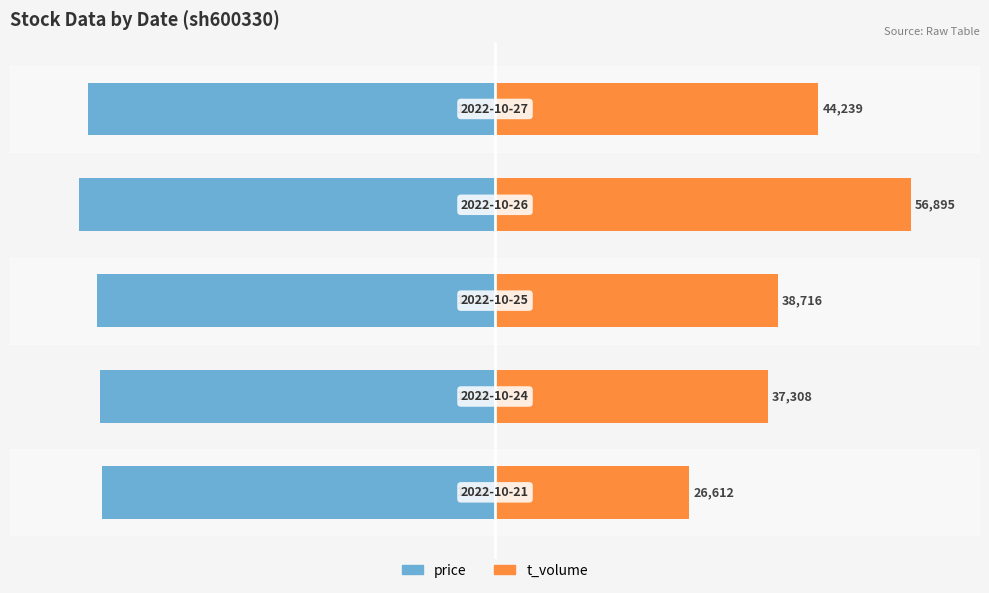

Rank the series at 2 from highest to lowest value.

t_volume, price